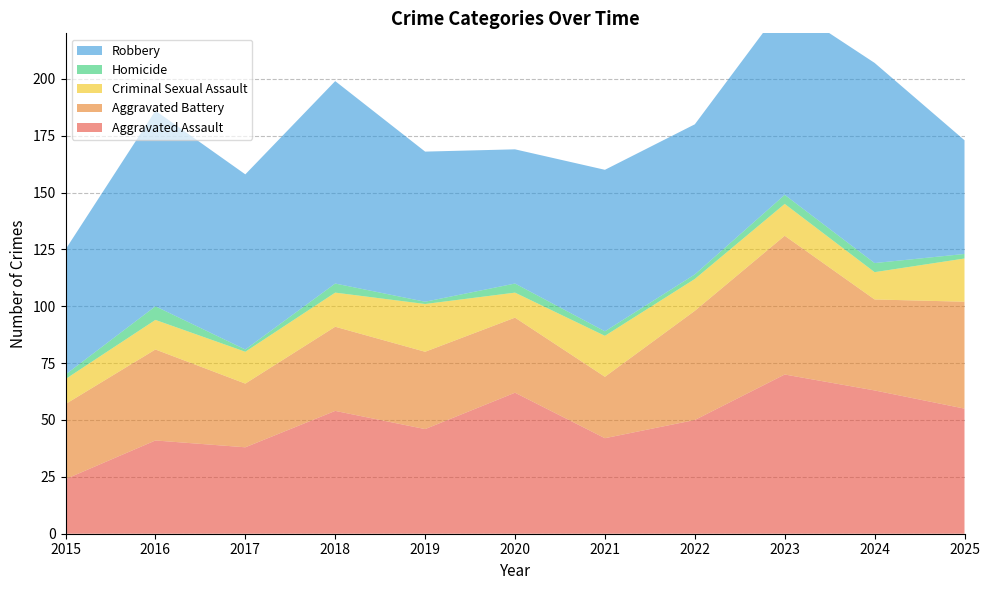

Reading left to right, list all the values displayed in this chart.

Aggravated Assault: 24	41	38	54	46	62	42	50	70	63	55
Aggravated Battery: 33	40	28	37	34	33	27	48	61	40	47
Criminal Sexual Assault: 11	13	14	15	21	11	18	14	14	12	19
Homicide: 2	6	1	4	1	4	2	2	4	4	2
Robbery: 55	86	77	89	66	59	71	66	84	88	50